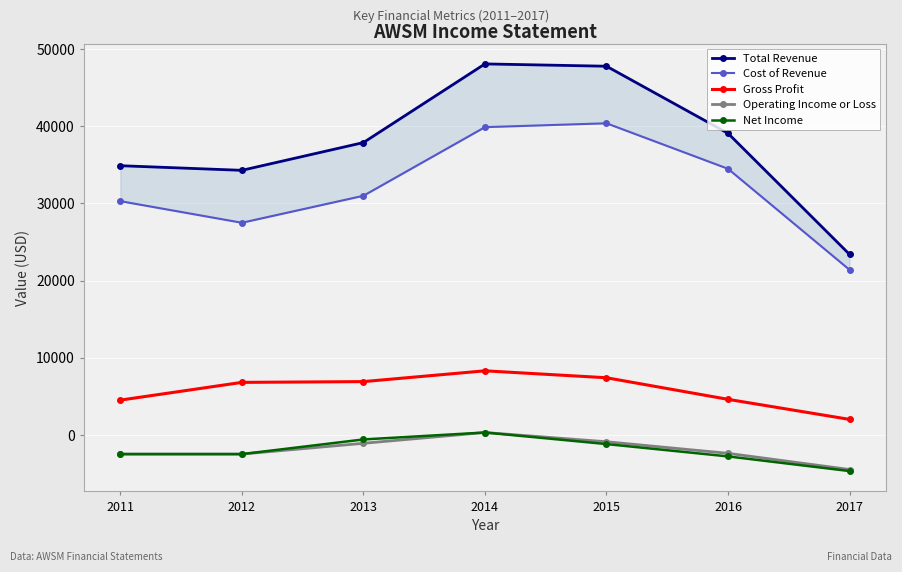

What is the maximum value shown in the chart?

48100